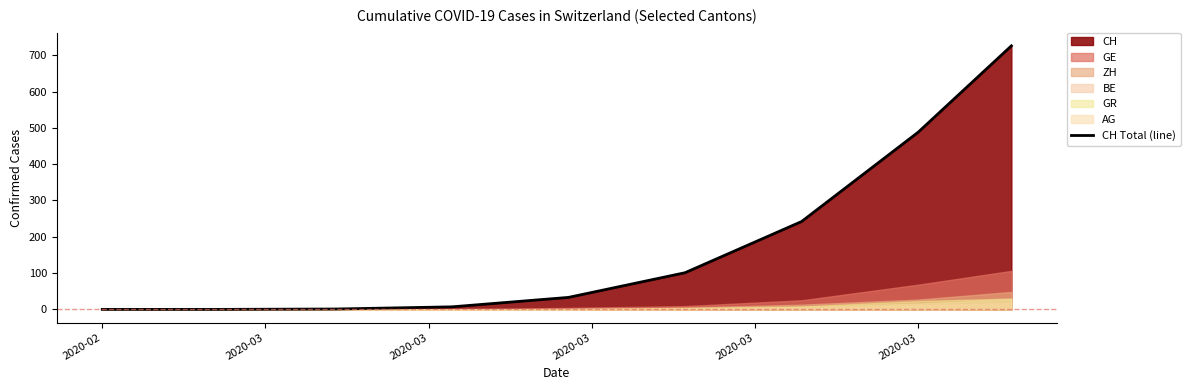

The value of CH Total (line) at 2020-02 is 0. True or false?

True